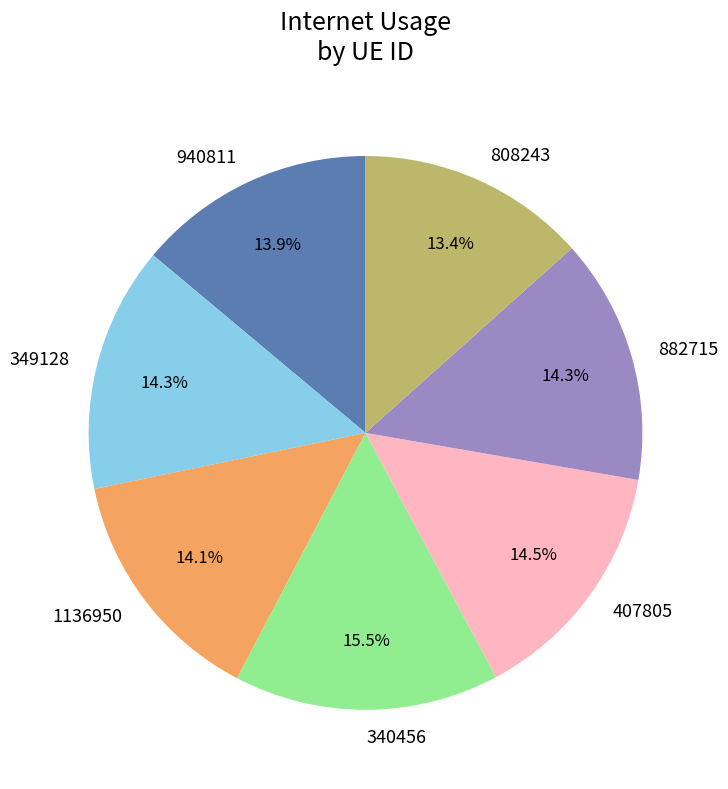

What percentage do 1136950 and 340456 together represent?

29.6%